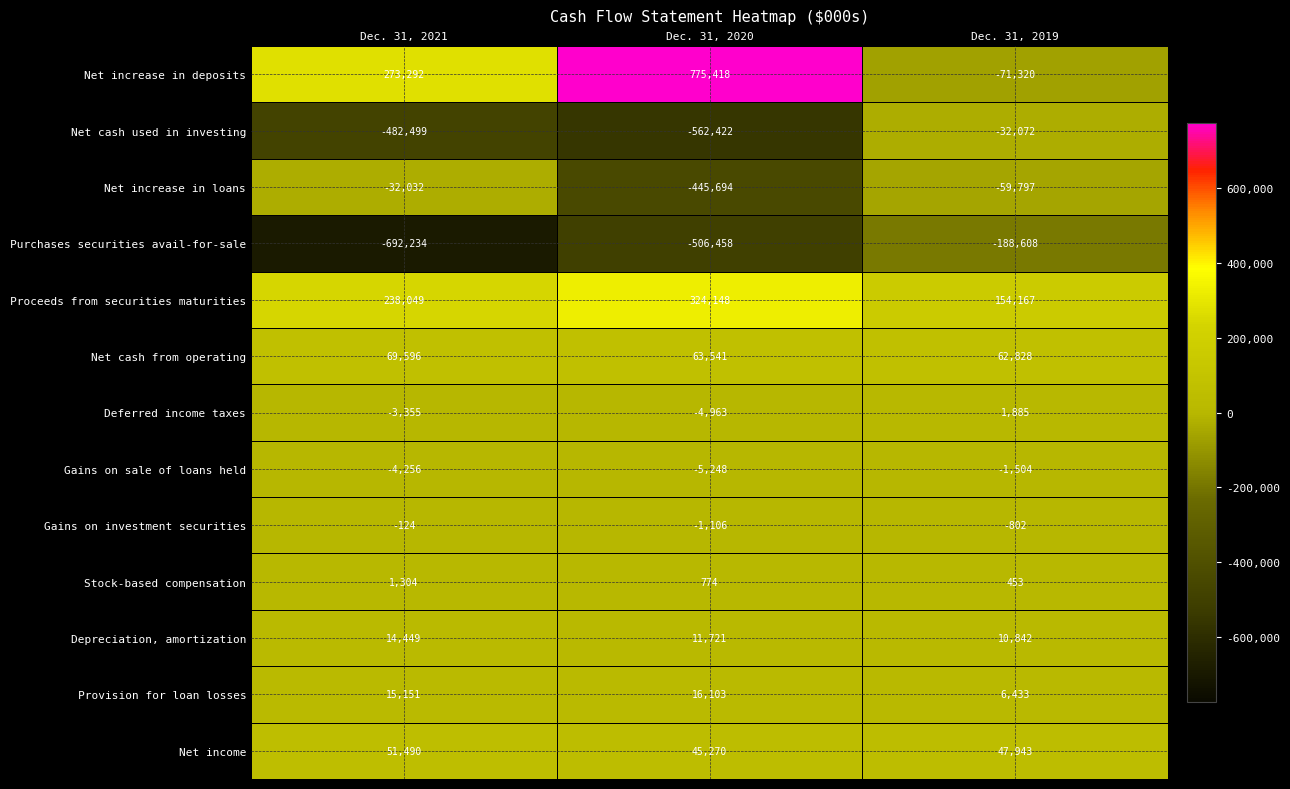

What is the minimum value shown in the chart?

-692234